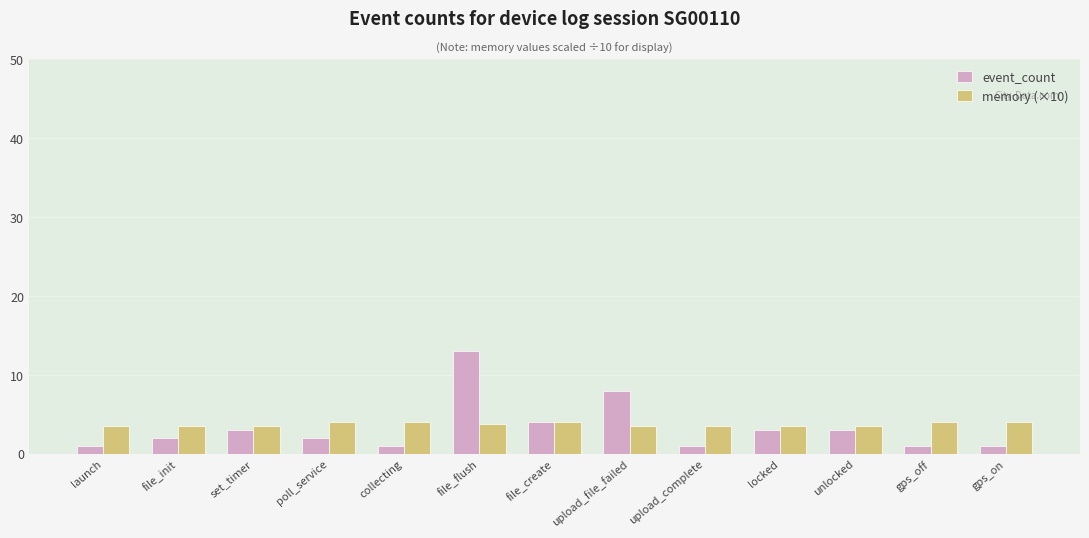

What is the value of the event_count bar at the 3rd from the left?

3.0